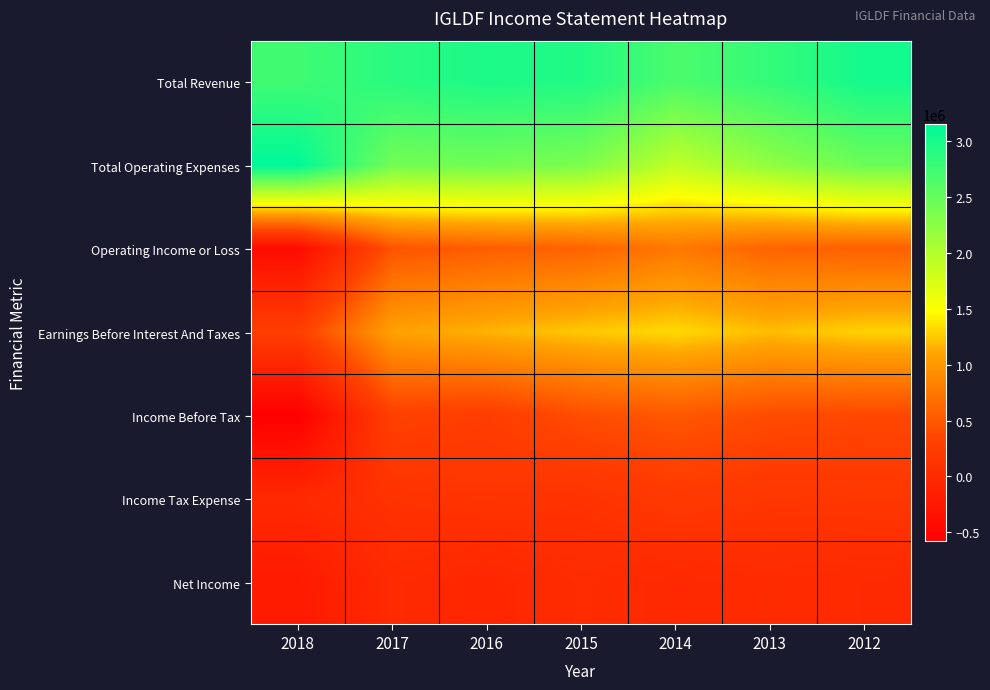

What is the greatest value displayed?

3152900